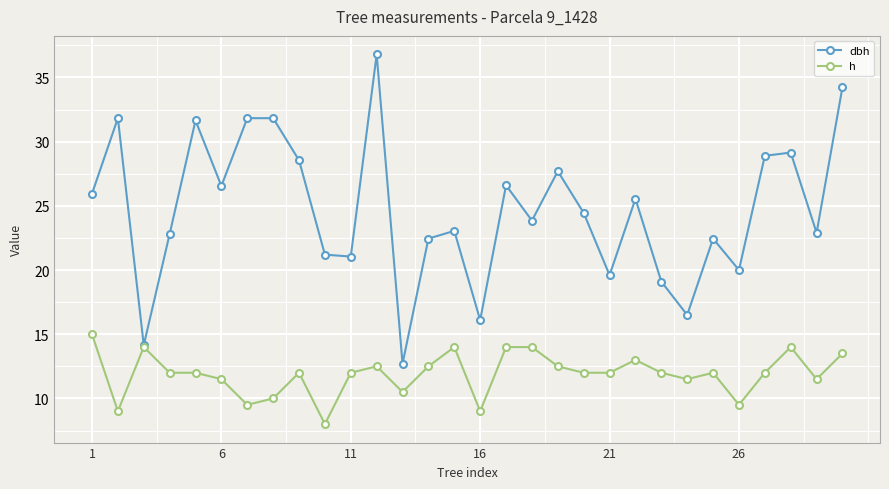

Which series has the largest range (max minus min)?

dbh